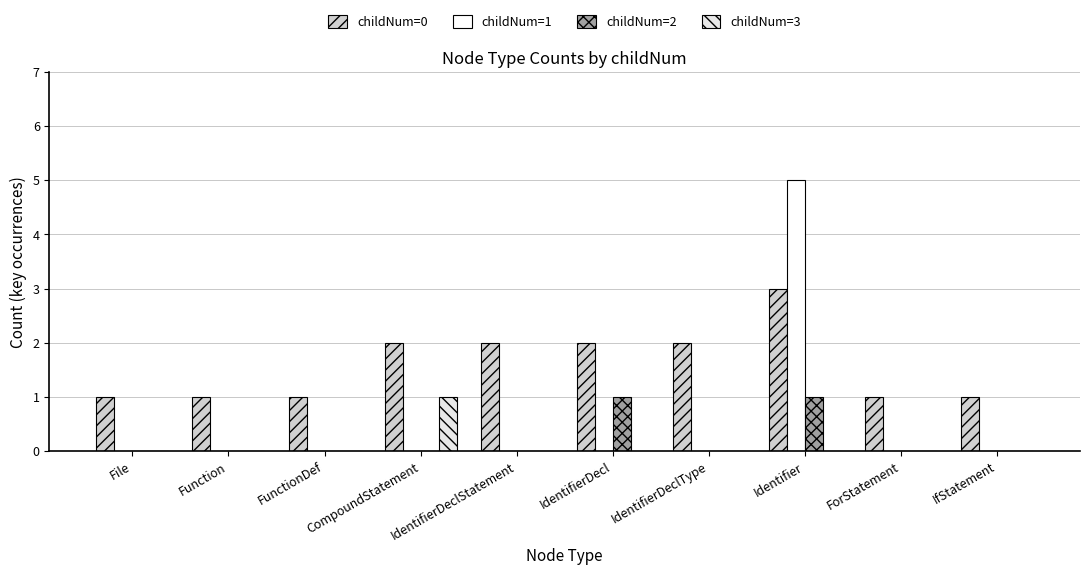

How many categories are shown in the chart?

10